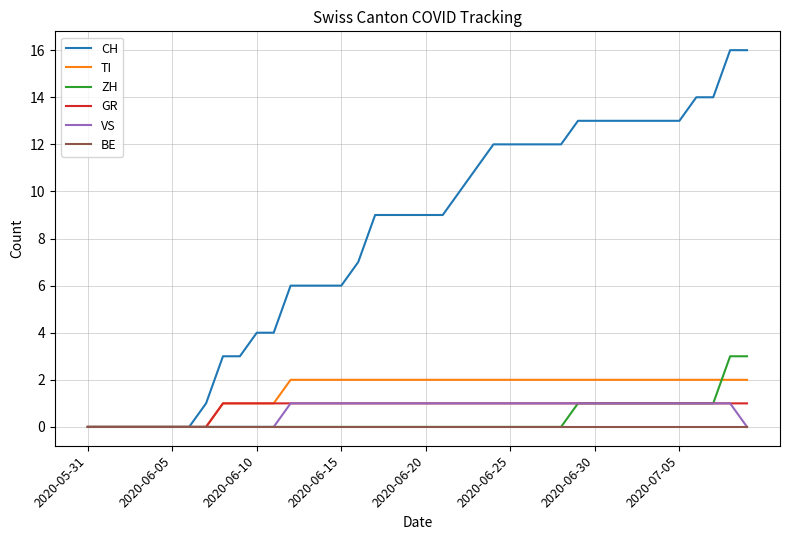

Which series has the largest total across all categories?

CH